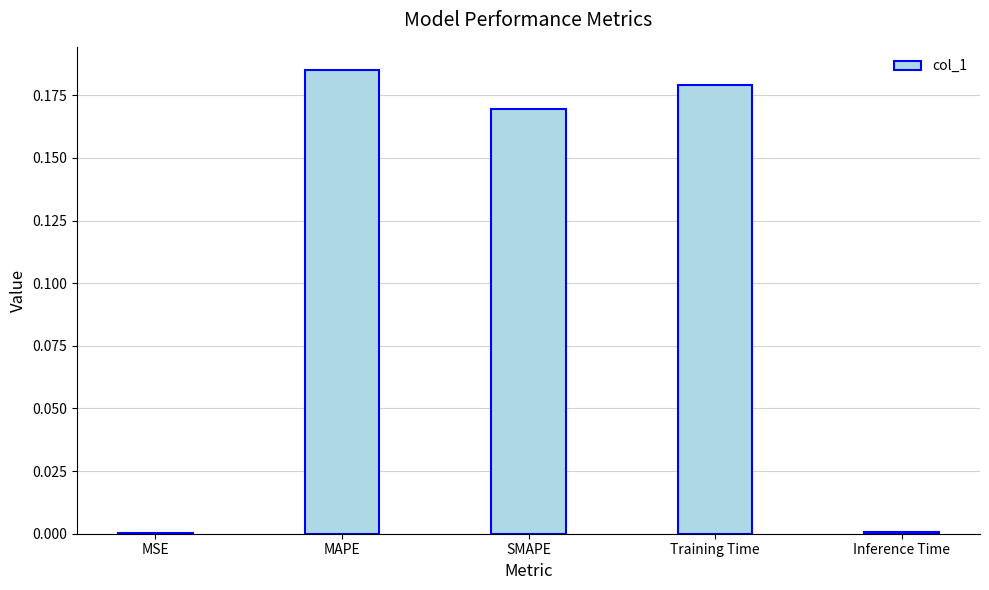

What is the sum of all values?

0.5